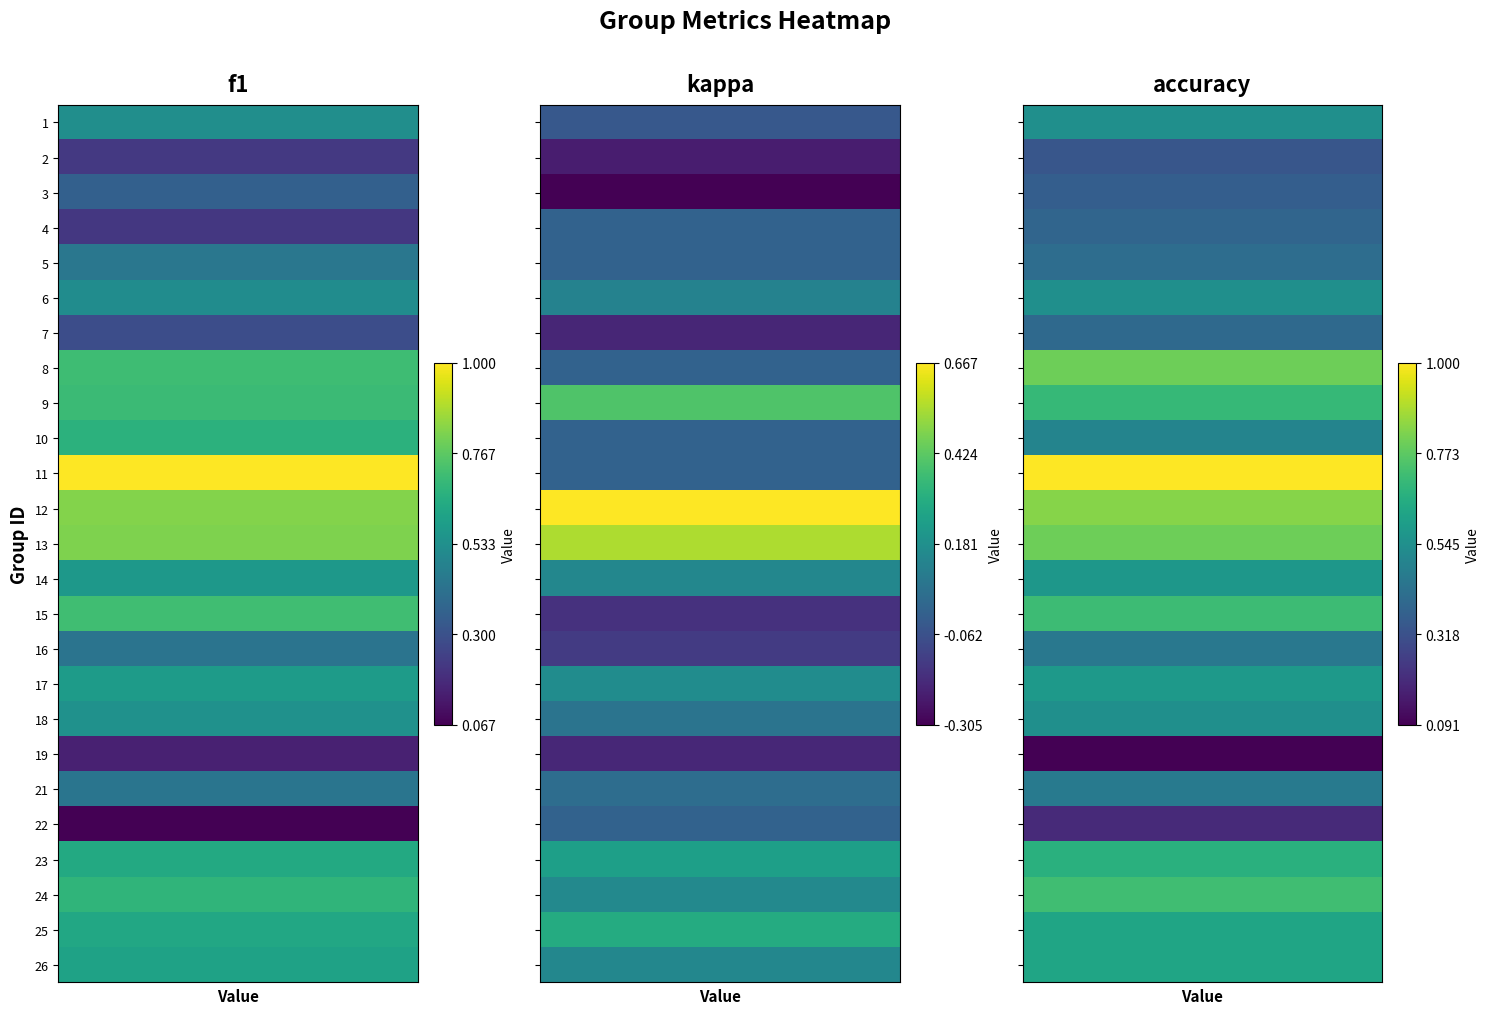

Is the value of kappa at 14 greater than the value of accuracy at 23?

No